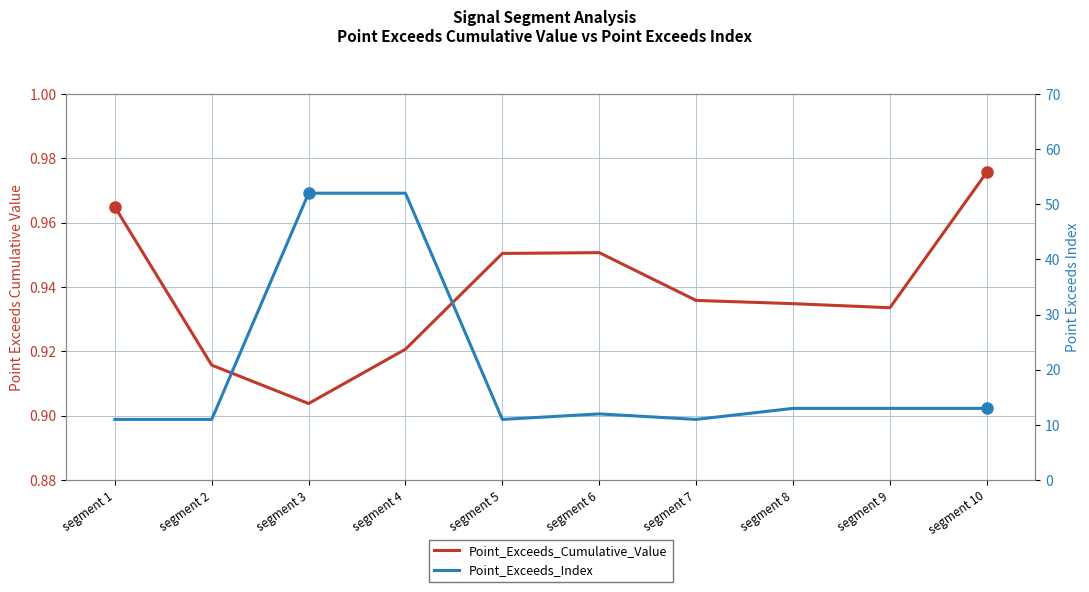

How many values in the Point_Exceeds_Index series exceed 13?

2